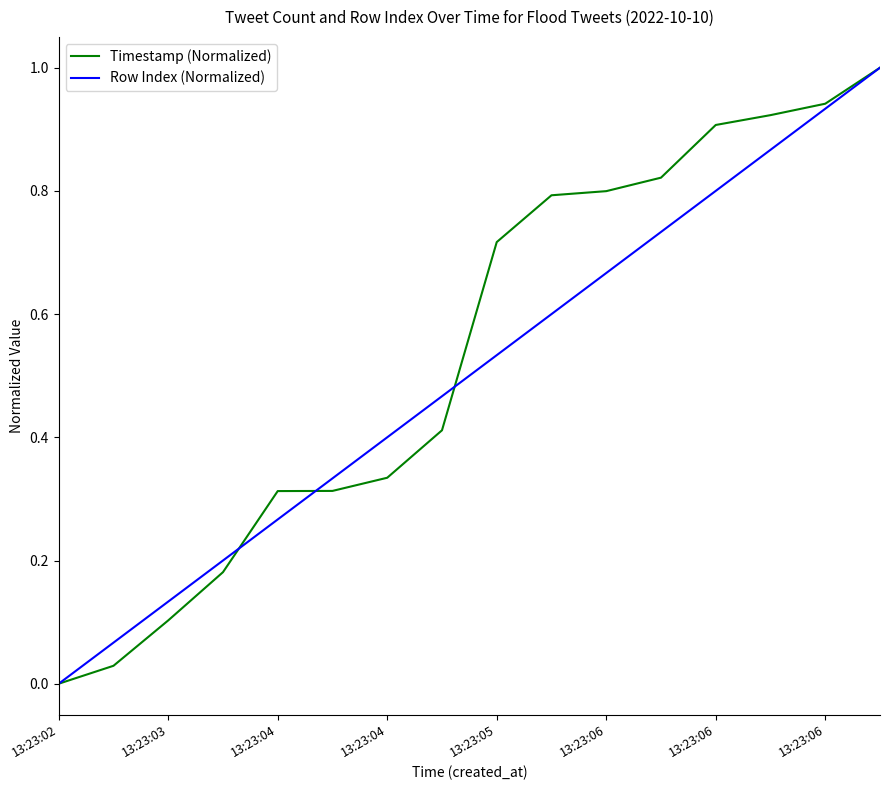

What is the maximum value for Timestamp (Normalized)?

1.0